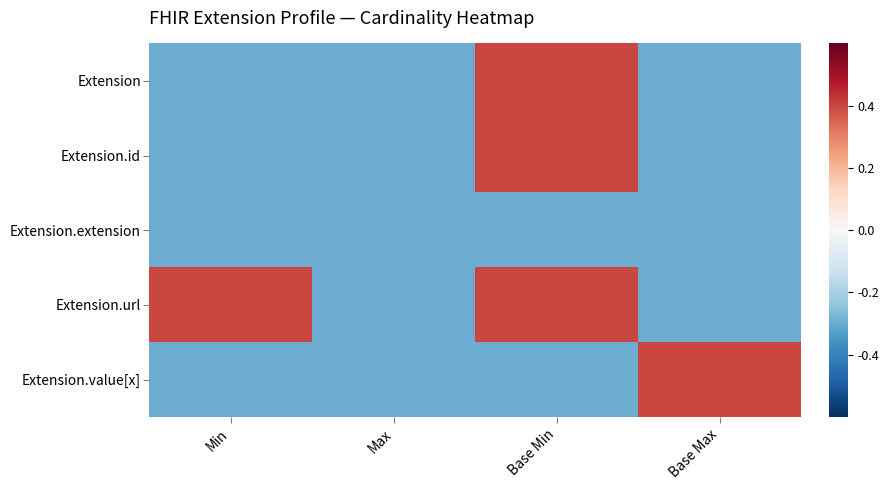

Rank the series by their maximum value, from highest to lowest.

Extension, Extension.id, Extension.url, Extension.value[x], Extension.extension